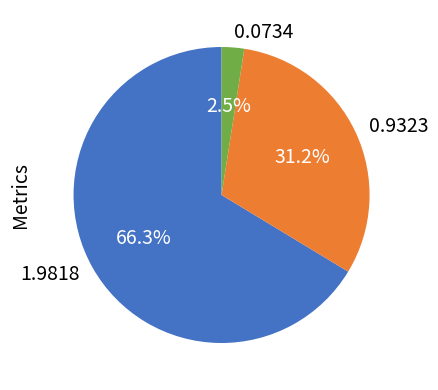

Which category has the smallest portion of the pie?

0.0734